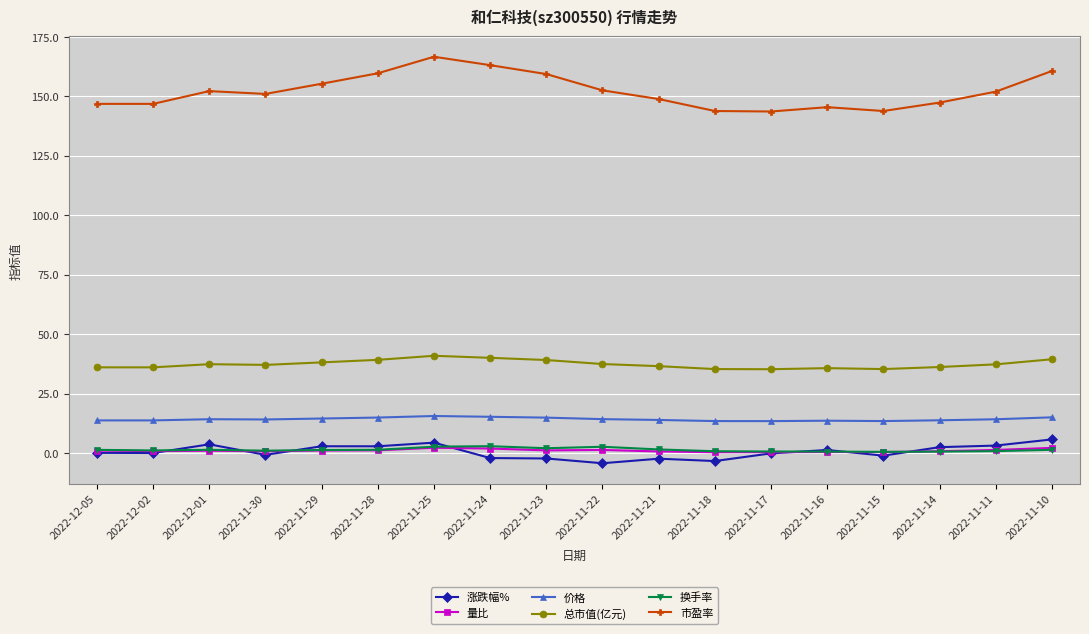

What is the minimum value shown in the chart?

-4.3